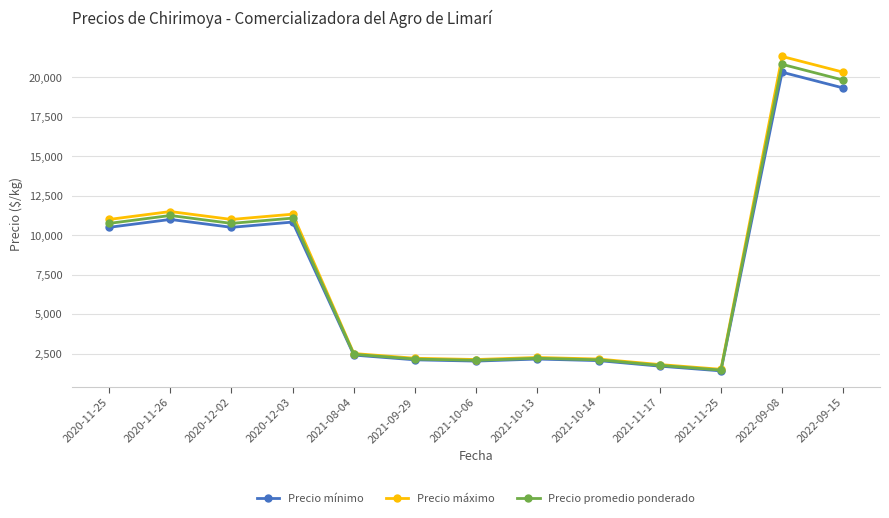

Which category has the highest value across all series?

2022-09-08